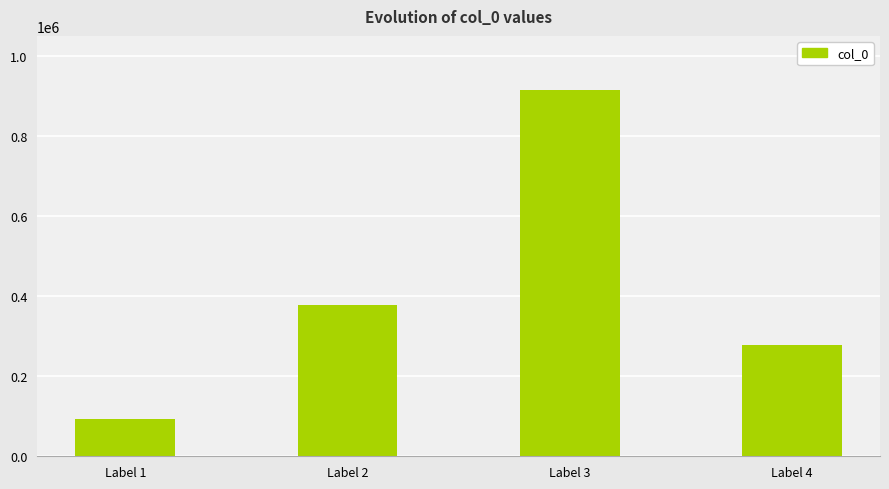

List the labels in order of value, largest first.

Label 3, Label 2, Label 4, Label 1